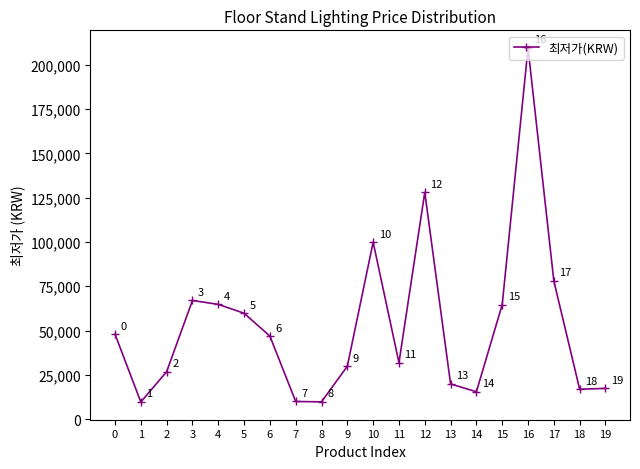

True or false: the data shows 78131 at 0.

False